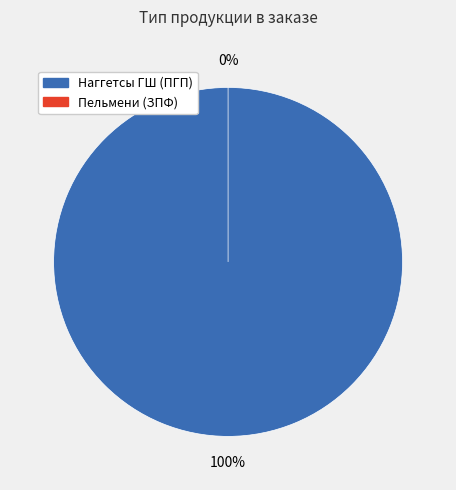

Count the number of slices in the pie.

2